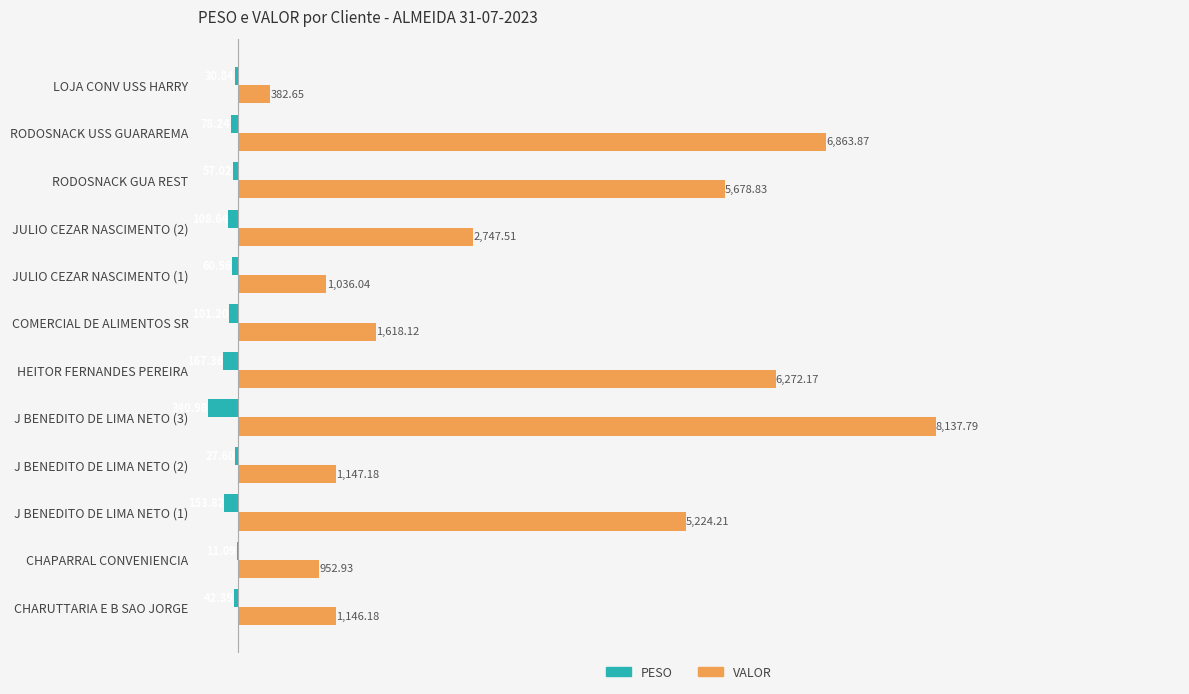

What is the sum of the PESO values at COMERCIAL DE ALIMENTOS SR and CHARUTTARIA E B SAO JORGE?

-143.6